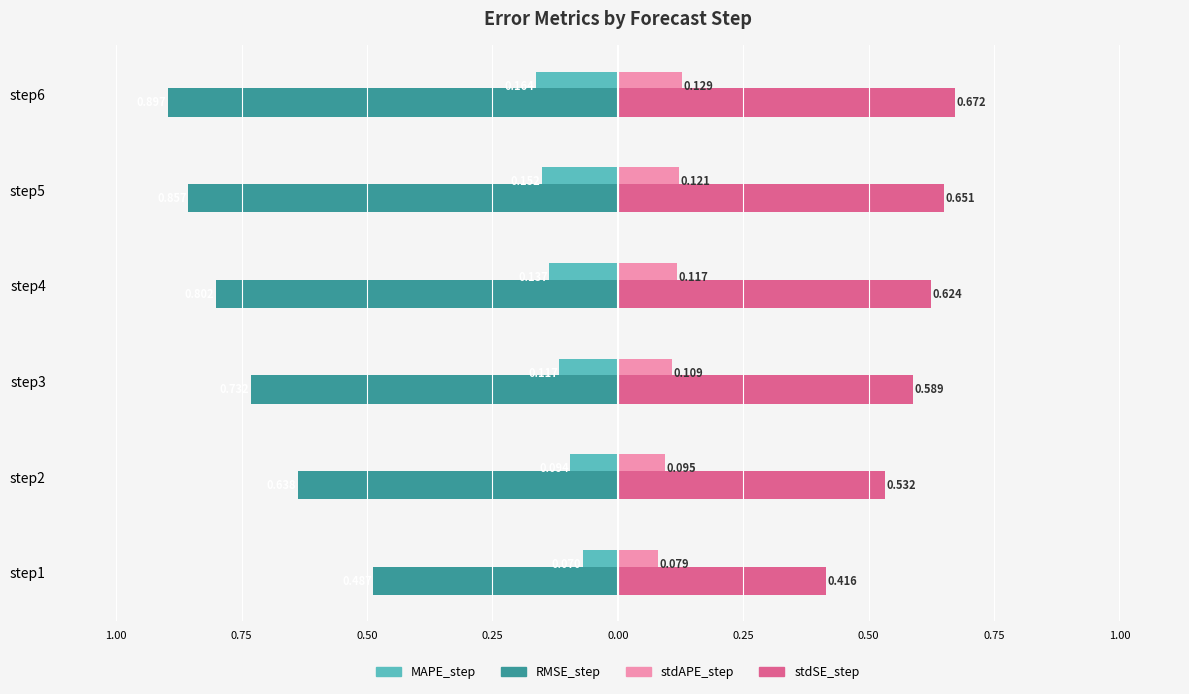

What are all the series names shown in the legend?

MAPE_step, RMSE_step, stdAPE_step, stdSE_step